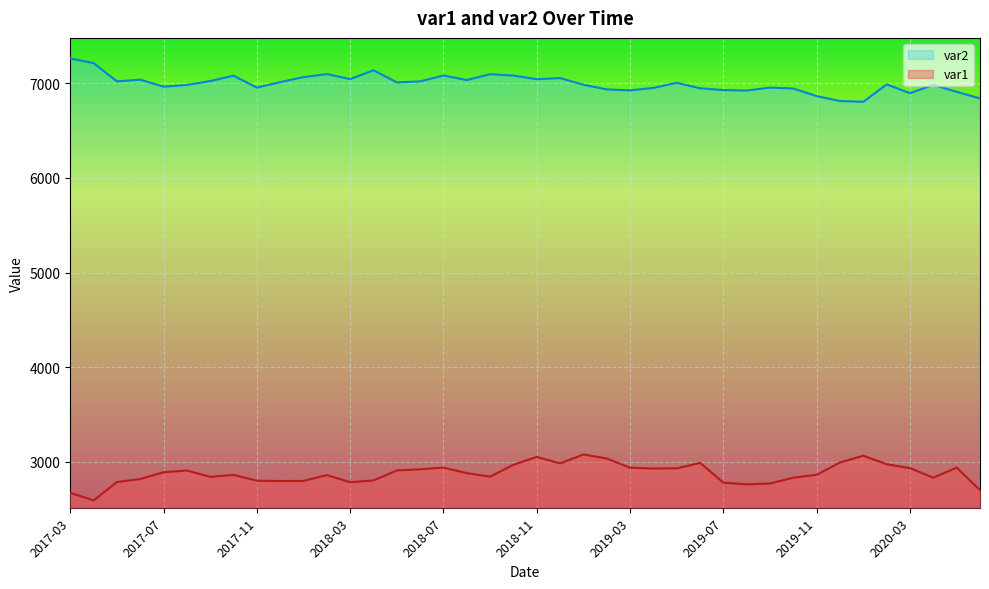

How many interior local valleys does the var2 series have?

11